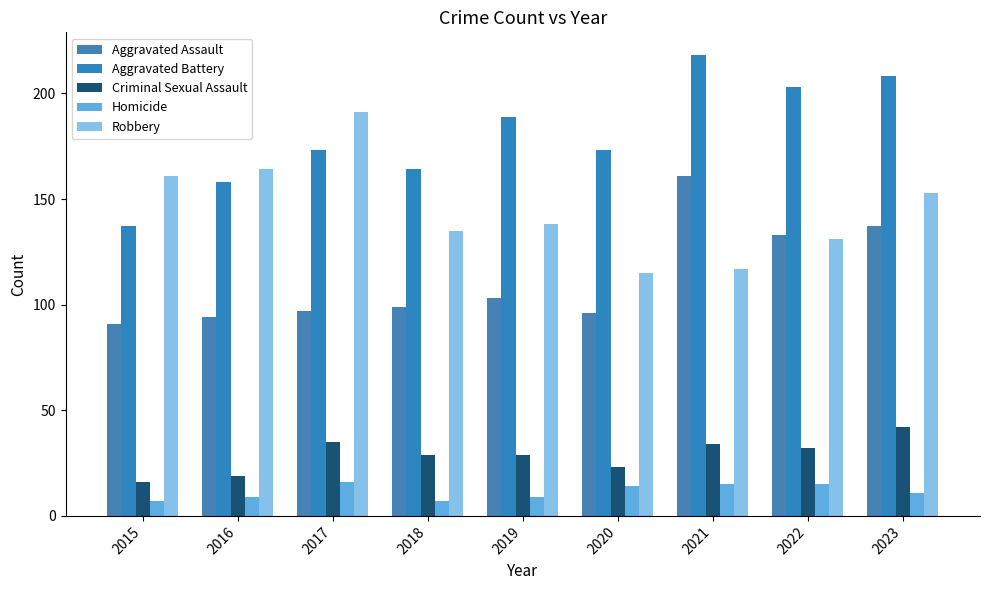

Which label corresponds to the largest value in the chart?

2021